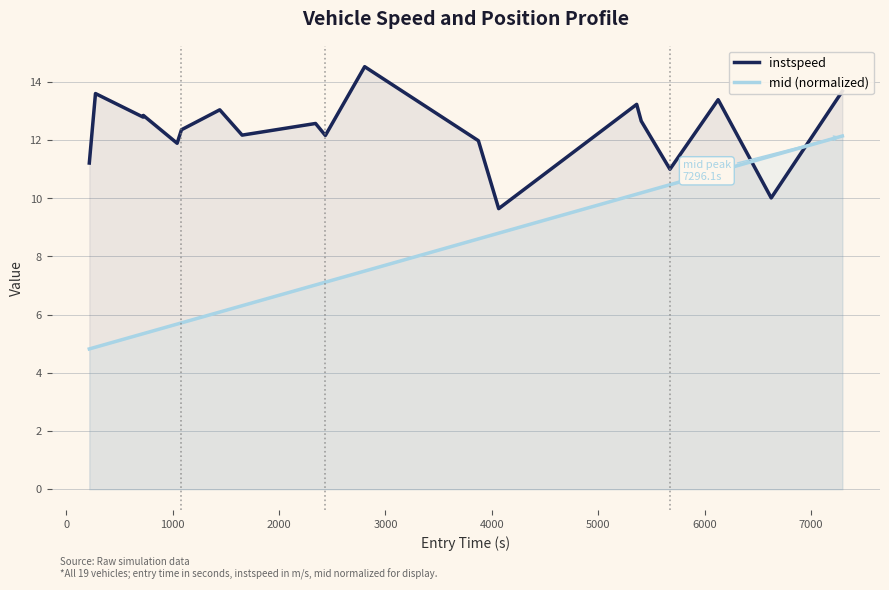

What is the difference between the maximum and minimum values in the mid (normalized) series?

7.3